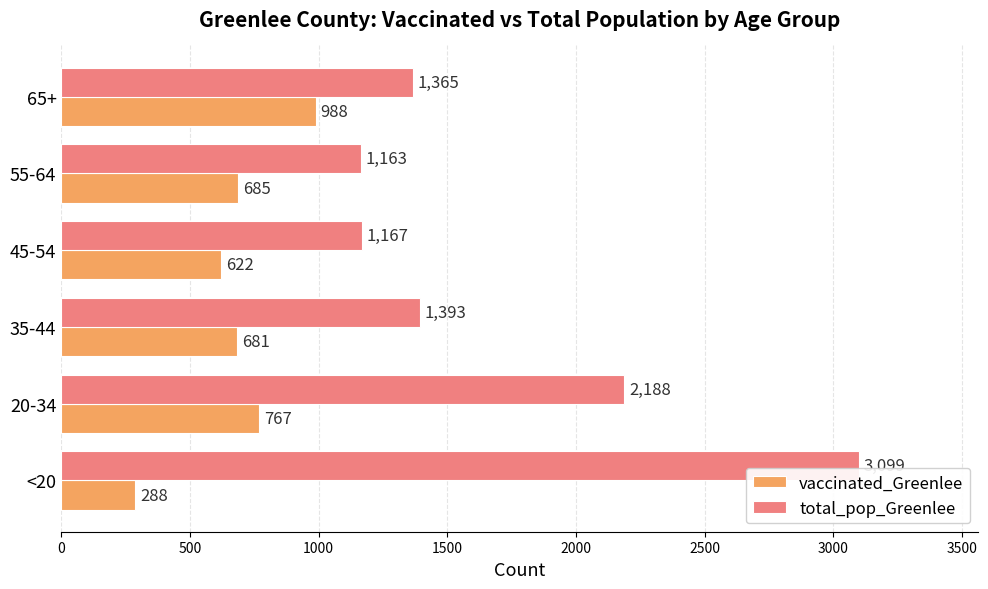

Rank the series by their maximum value, from highest to lowest.

total_pop_Greenlee, vaccinated_Greenlee